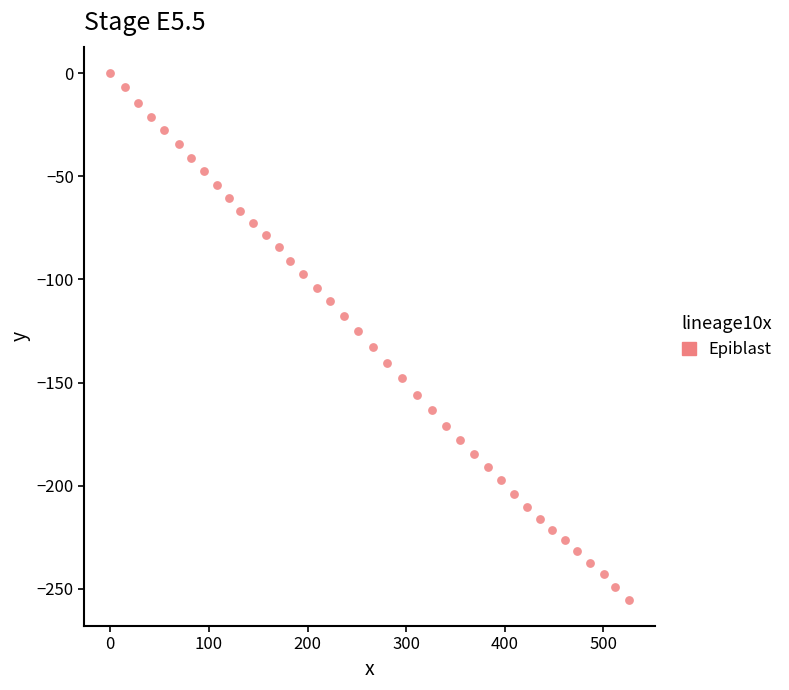

What is the range of X values (max minus min)?

526.3